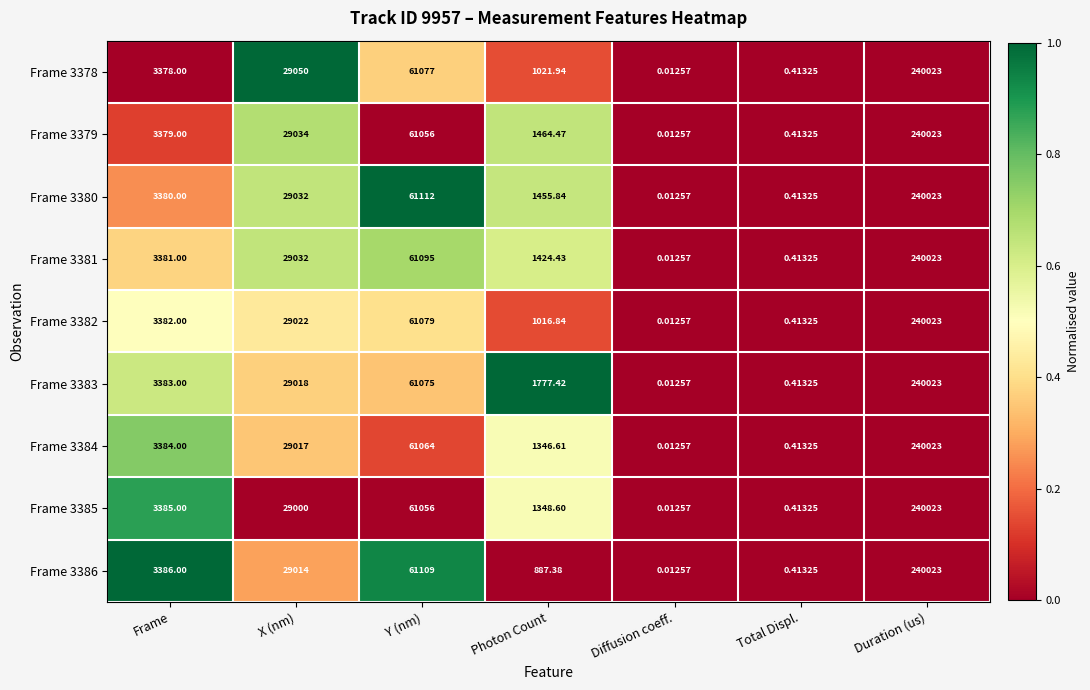

At which category is the sum across all series the highest?

Duration (us)